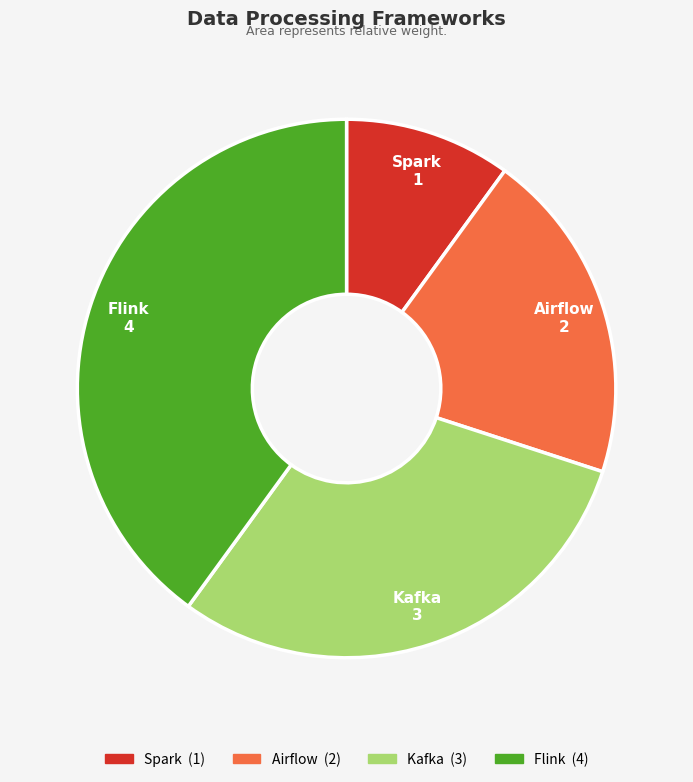

Does any single category account for the majority?

No